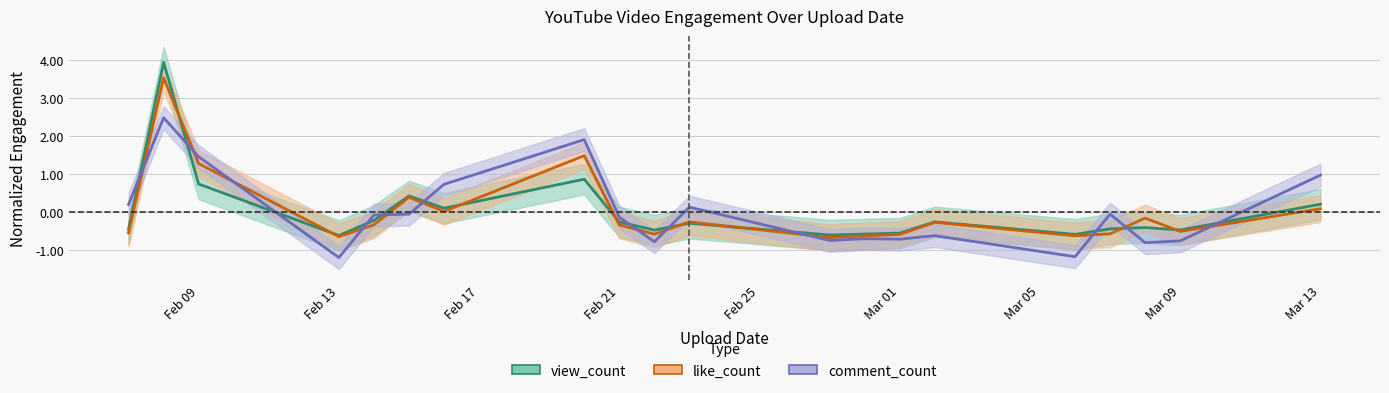

Which series has the largest total across all categories?

view_count